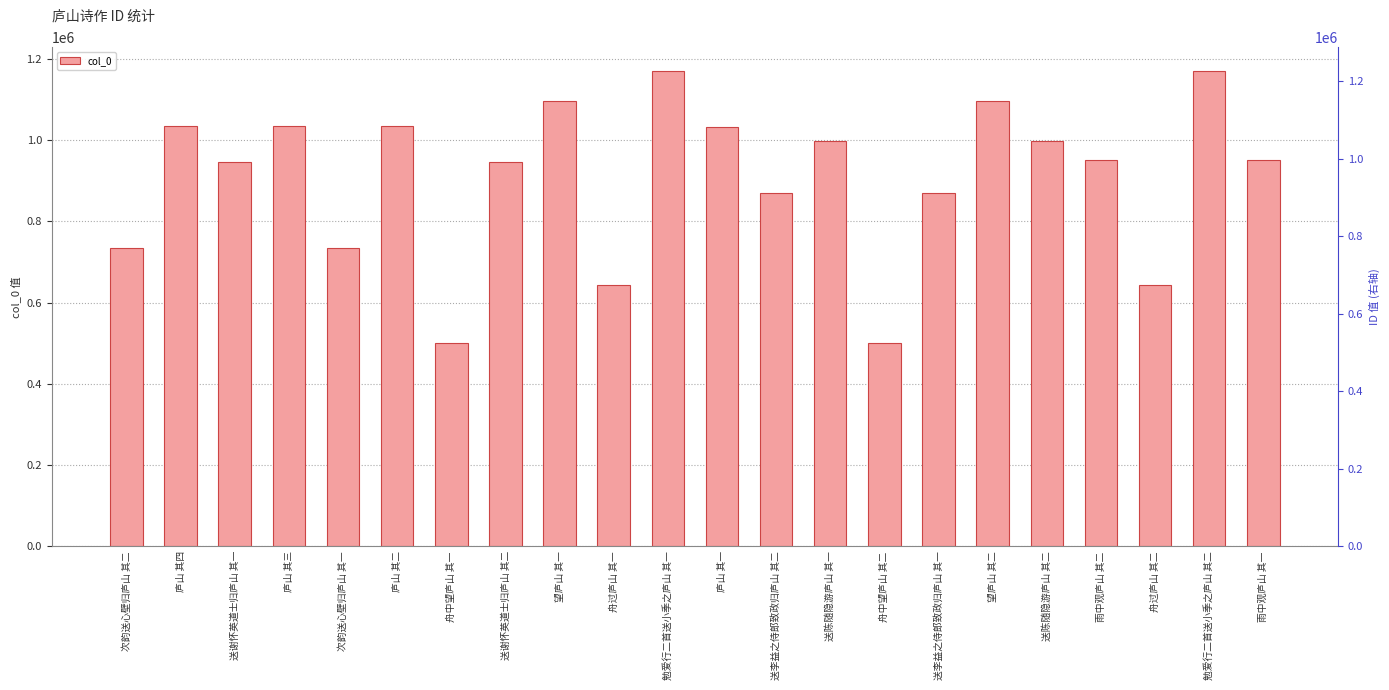

Where does the data first go above 951087?

庐山 其四